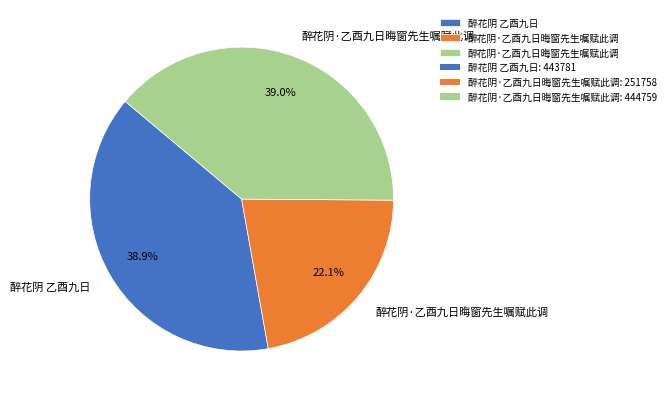

Is there any slice that represents more than half of the pie?

No